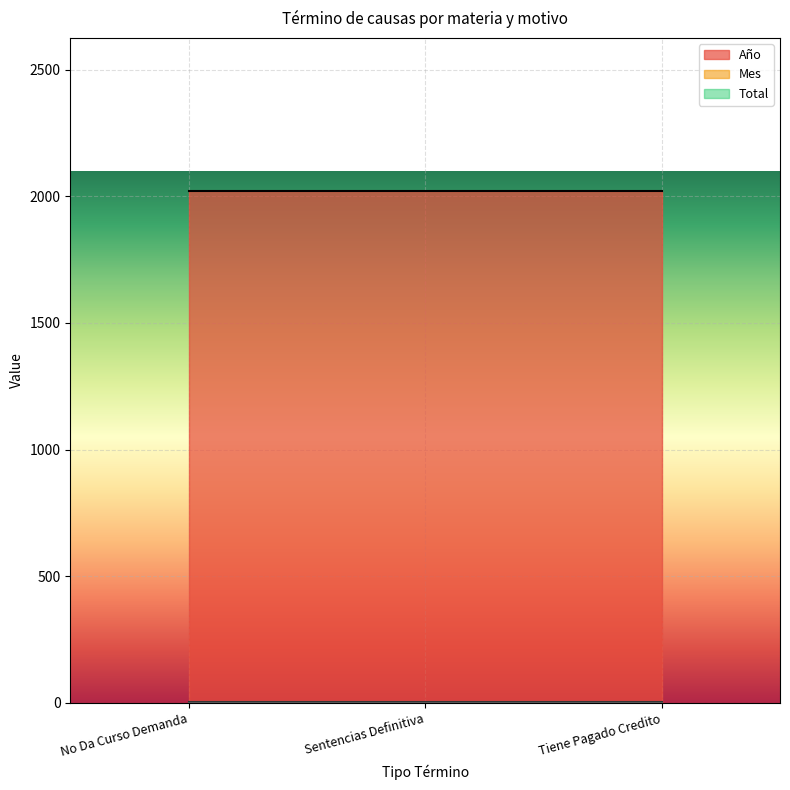

Which category has the highest value in the Mes series?

No Da Curso Demanda